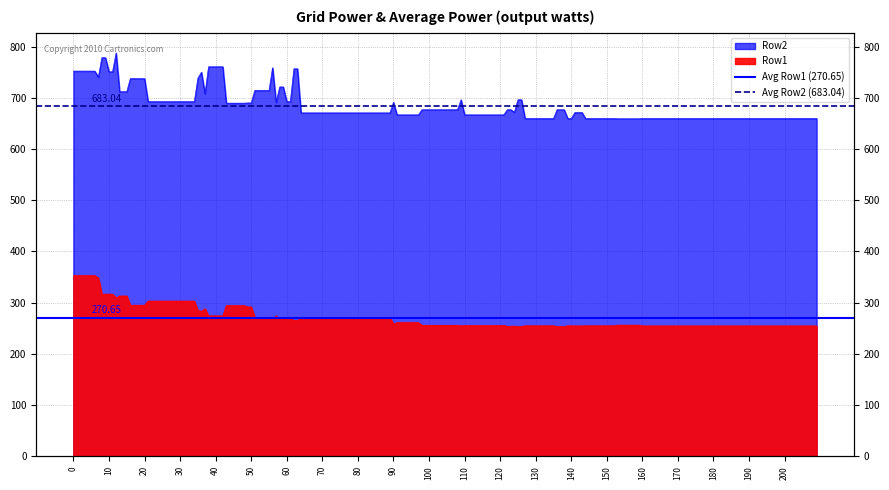

Is the value of Avg Row2 (683.04) at 10 greater than the value of Avg Row1 (270.65) at 0?

Yes